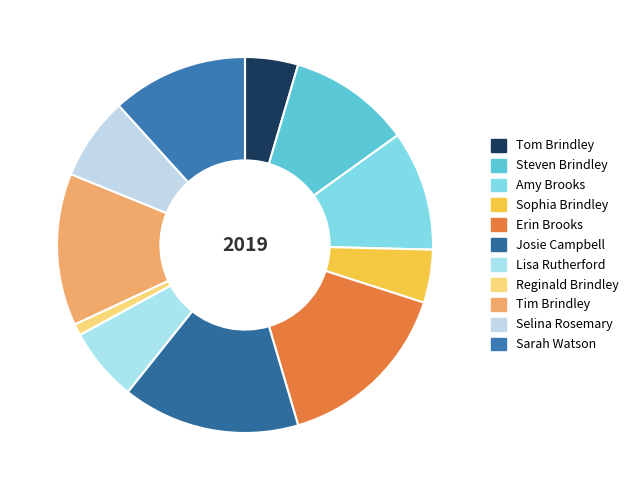

Count the number of slices in the pie.

11